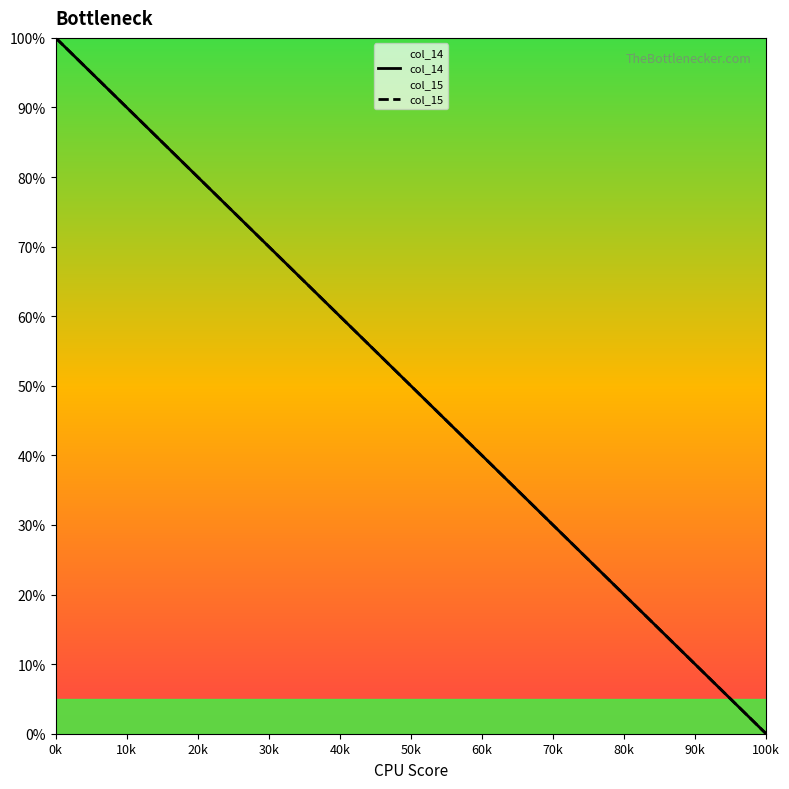

What are all the series names shown in the legend?

col_14, col_15